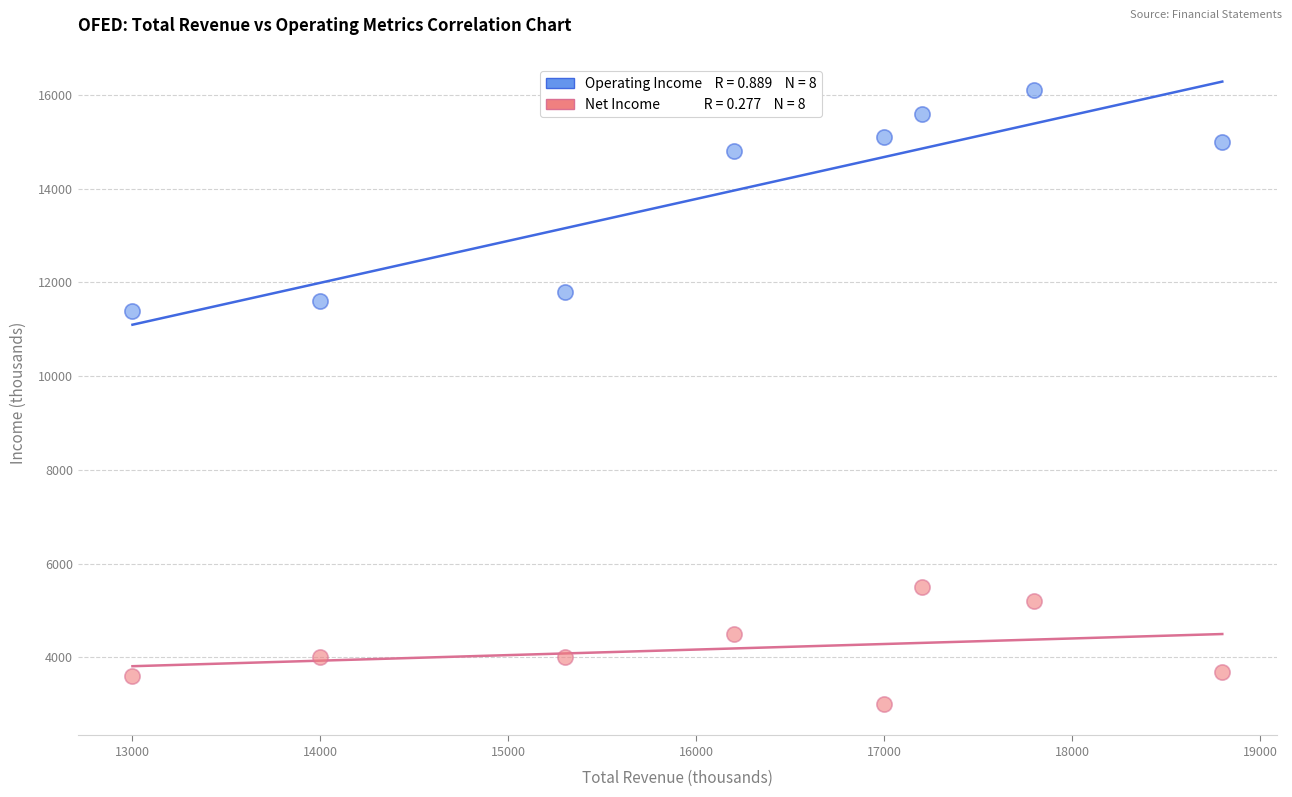

Across all data points, what is the range of Y values (max minus min)?

13100